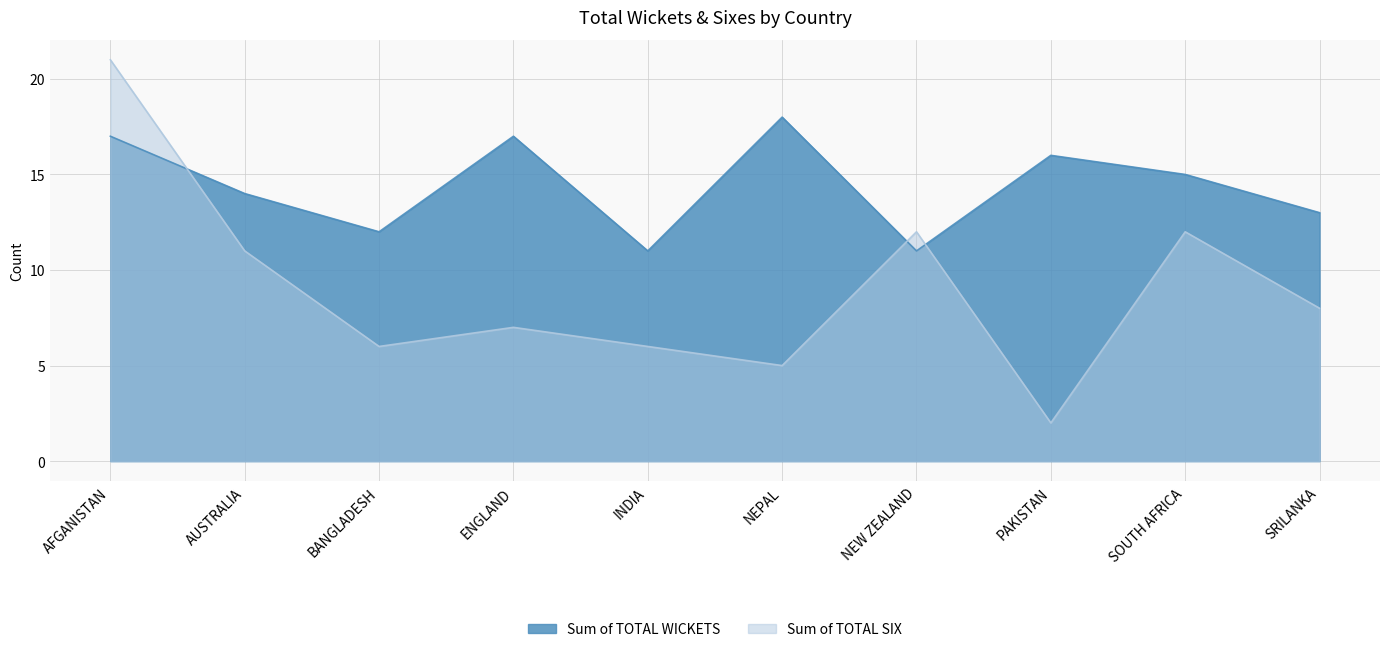

What is the label of the 10th point from the left?

SRILANKA